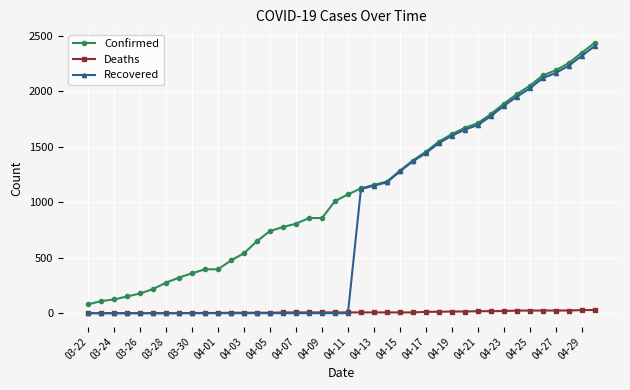

True or false: Confirmed and Deaths intersect in this chart.

False